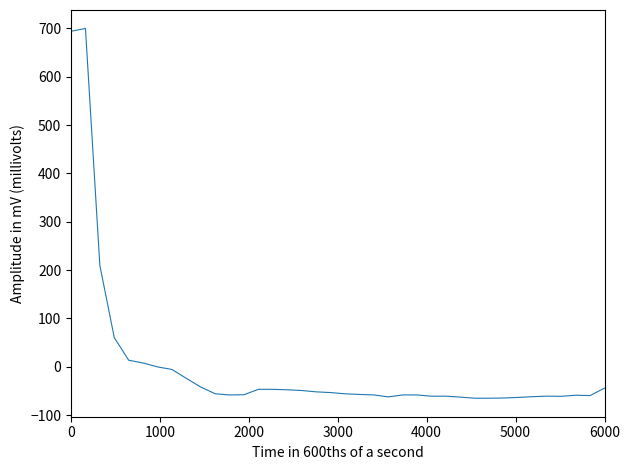

True or false: there are more than 0 points higher than both neighbors.

True